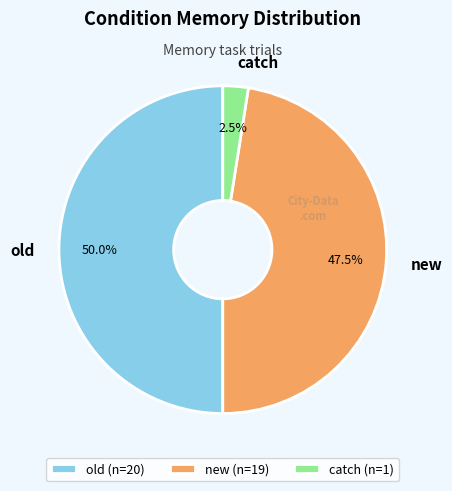

How many slices are in this pie chart?

3